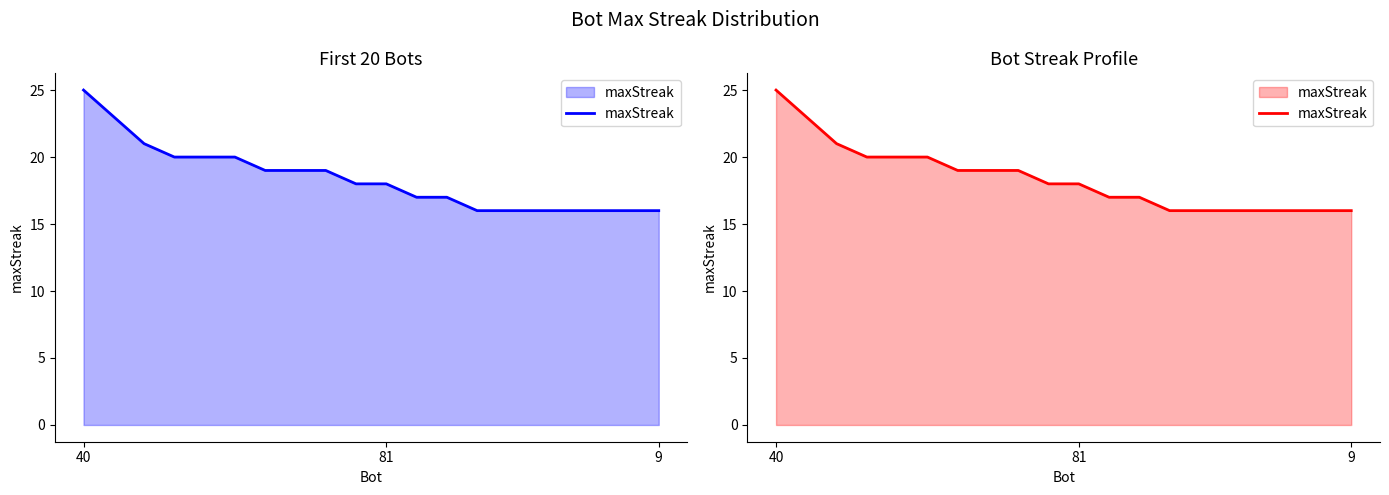

What is the change in value from 40 to 18?

-9